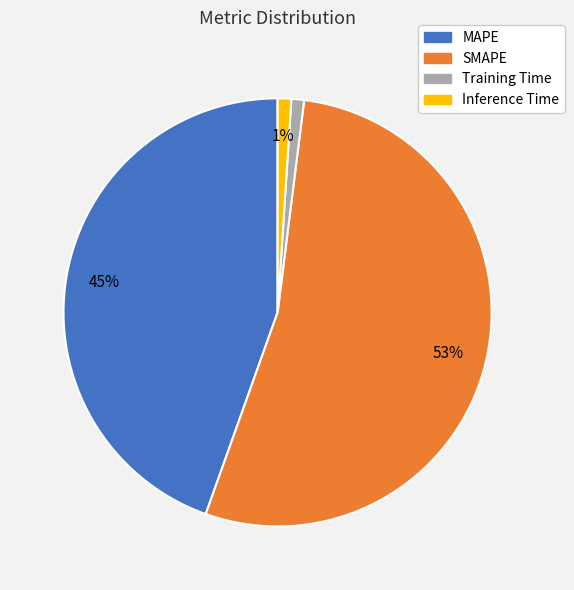

Which slice represents more than half of the pie?

SMAPE